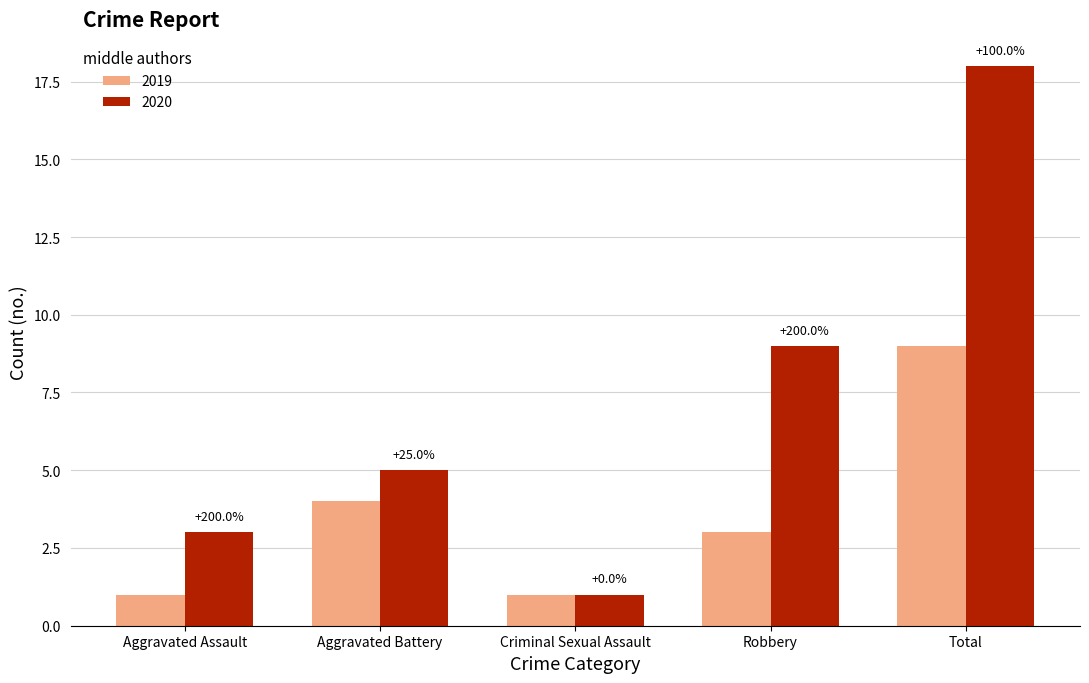

What is the maximum value for 2020?

18